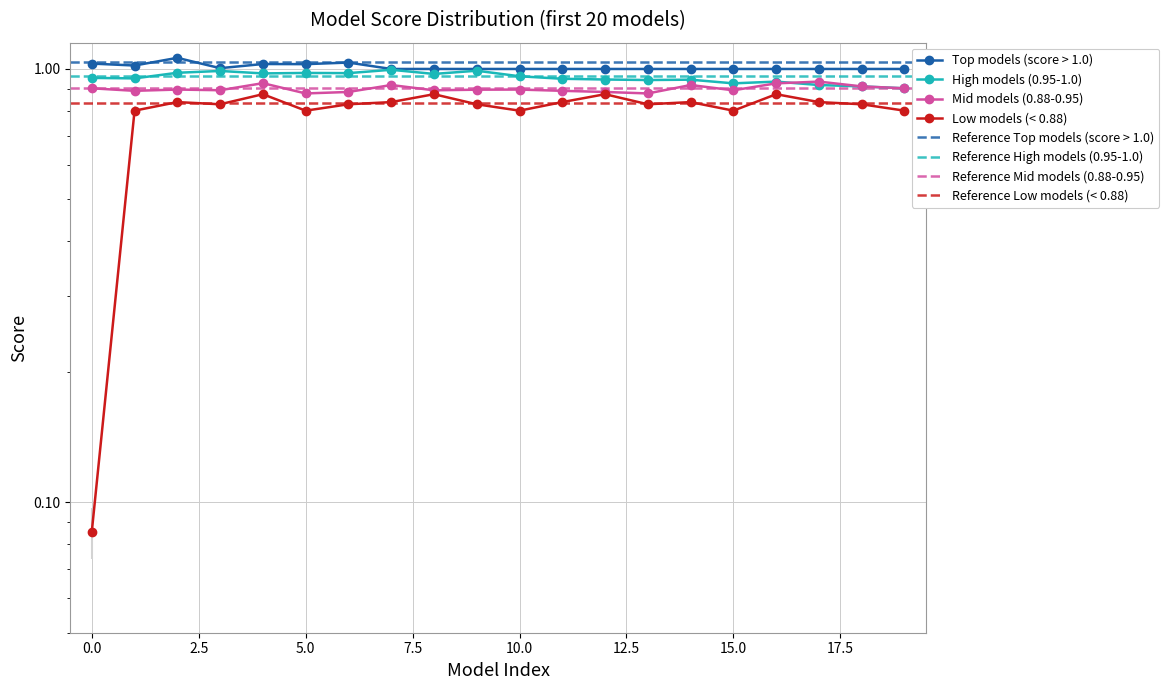

Where is Mid models (0.88-0.95) nearest to the value 0?

5